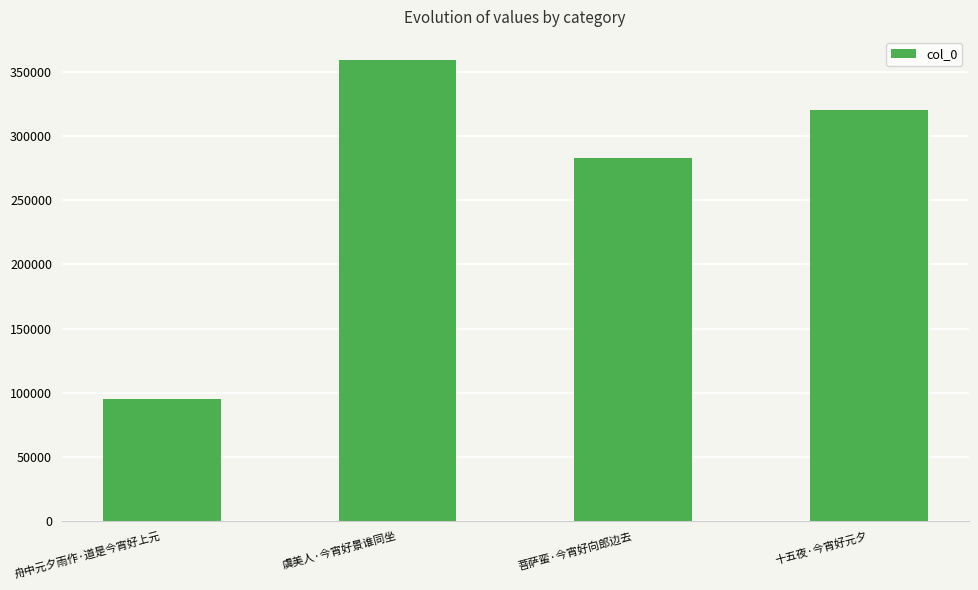

Count the values in the range 282909 to 359631.

3